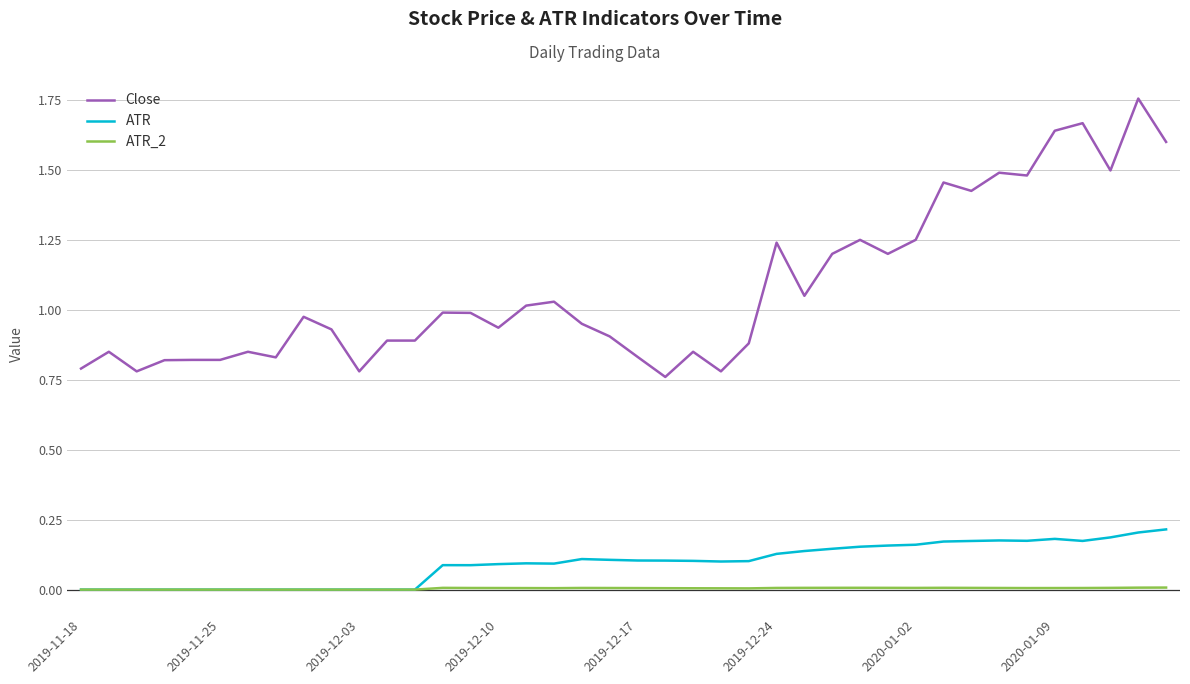

List the series in order of their peak value, lowest first.

ATR_2, ATR, Close